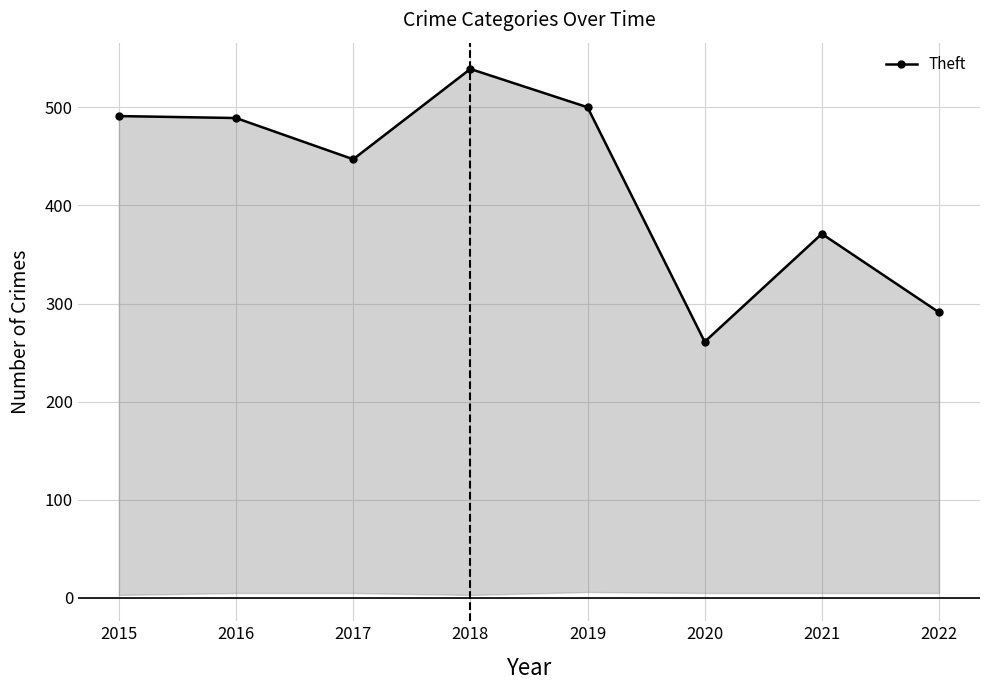

At which category does the chart reach its peak across all series?

2018